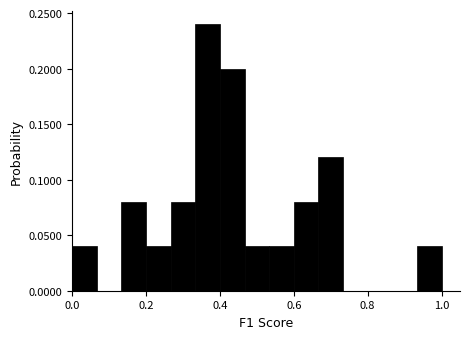

Around what value on the x-axis is the tallest bar? Give the approximate position of its centre, as read against the axis.

0.36